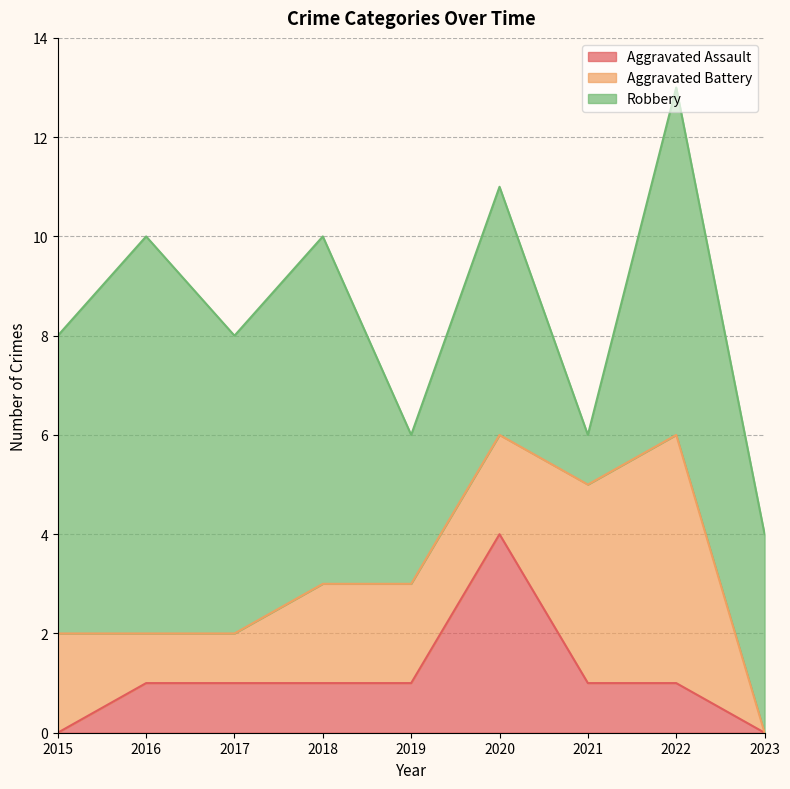

What is the difference between the Aggravated Assault values at 2023 and 2016?

1